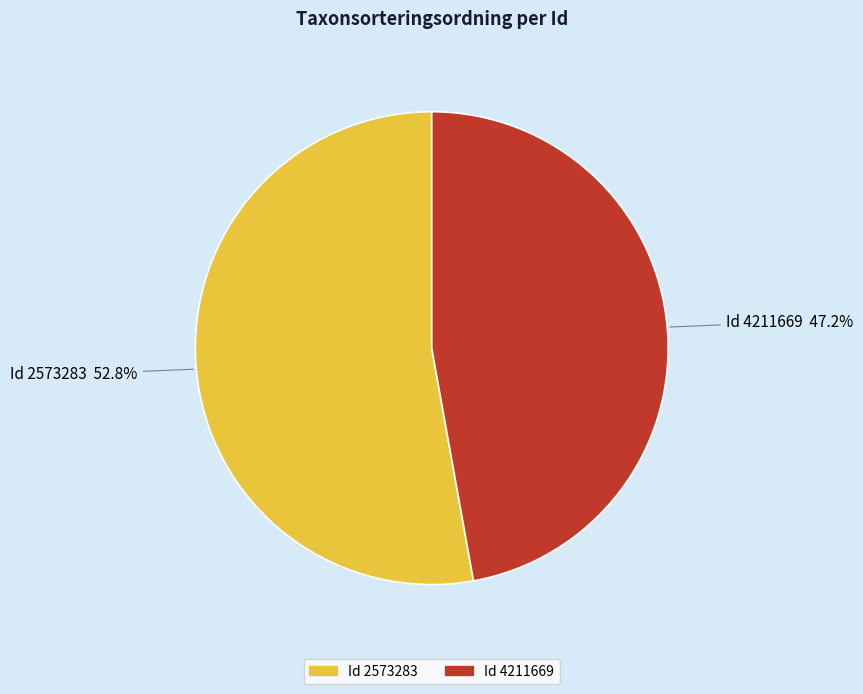

Is there a majority slice in this chart?

Yes